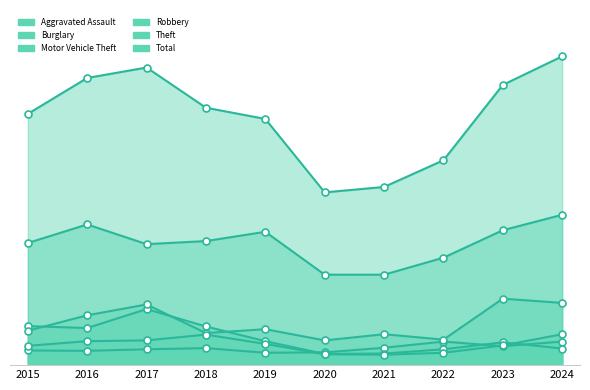

Is the value of Robbery at 2024 greater than the value of Burglary at 2020?

Yes